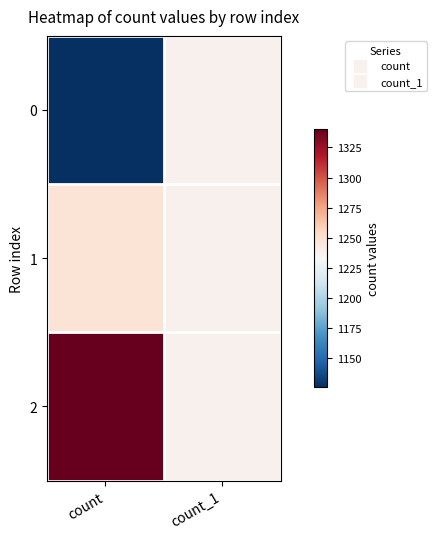

Reading left to right, list all the values displayed in this chart.

0: count=1126	count_1=1238
1: count=1248	count_1=1238
2: count=1340	count_1=1238